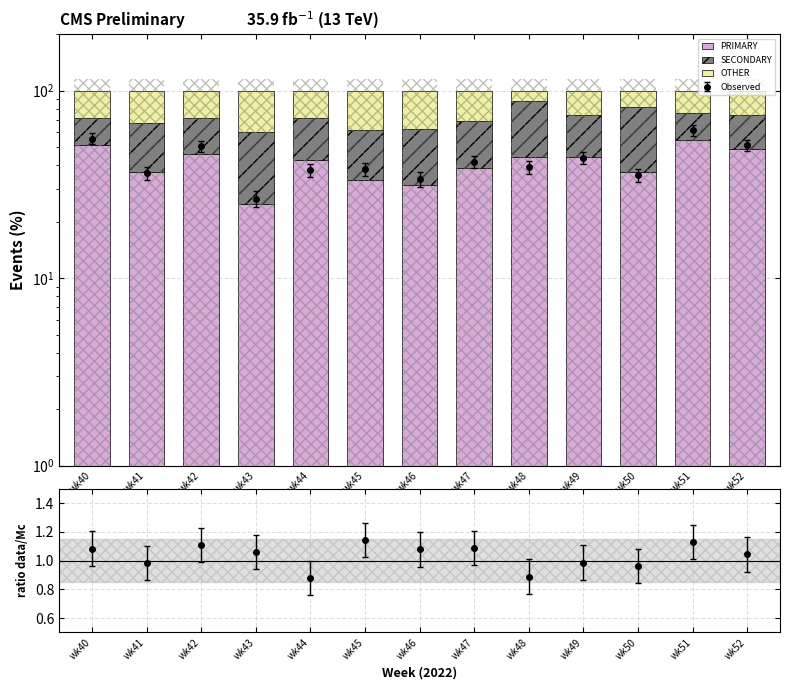

What is the difference between the maximum and second lowest values in the SECONDARY series?

23.0